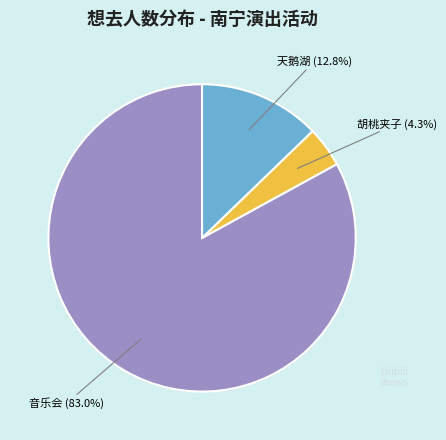

Is there a majority slice in this chart?

Yes